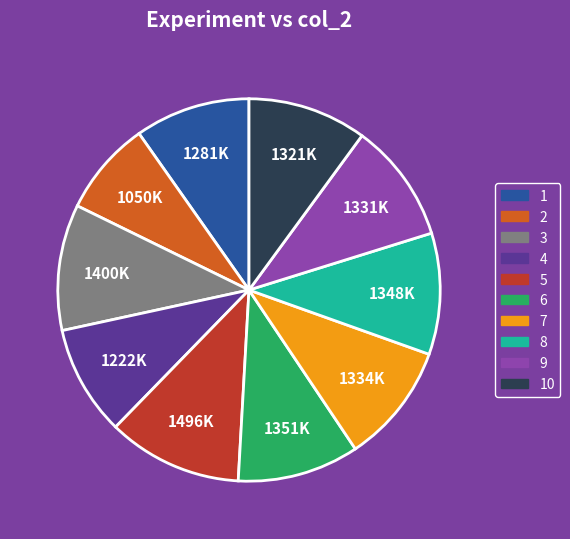

Is 1 the majority of the pie?

No